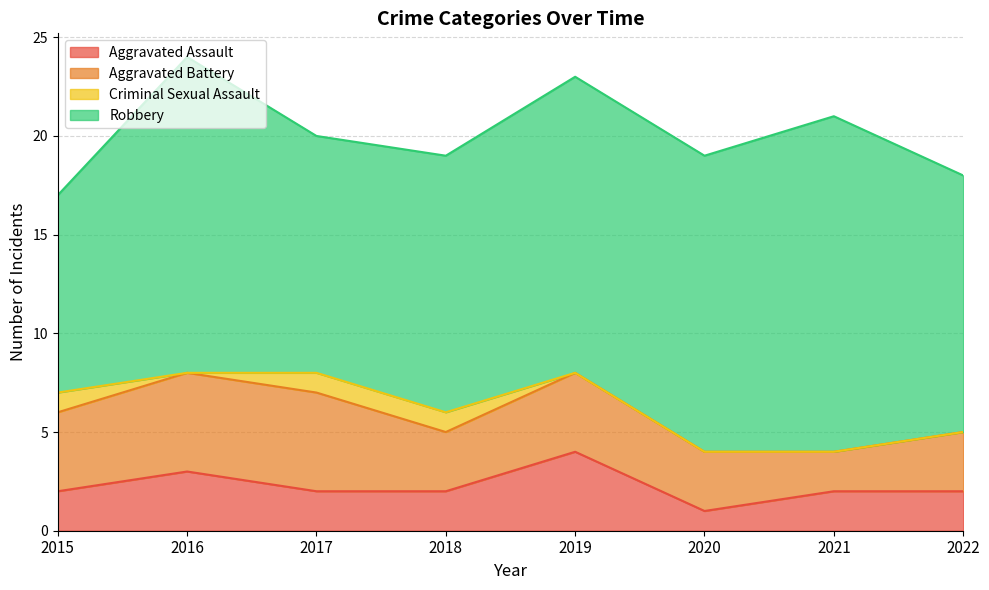

True or false: Aggravated Battery and Aggravated Assault intersect in this chart.

False